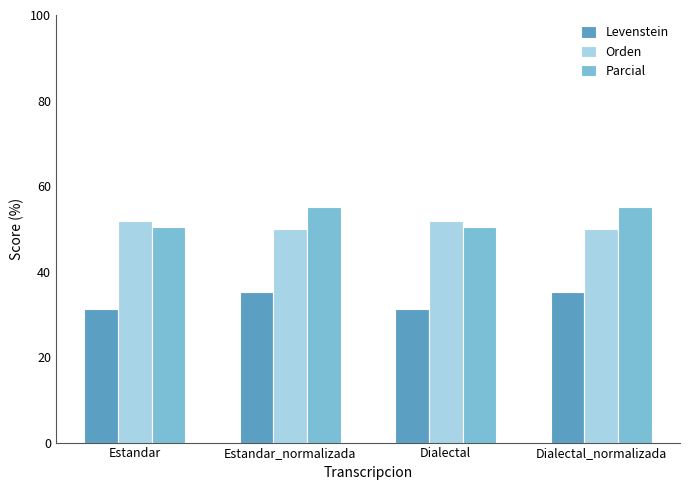

What are all the series names shown in the legend?

Levenstein, Orden, Parcial